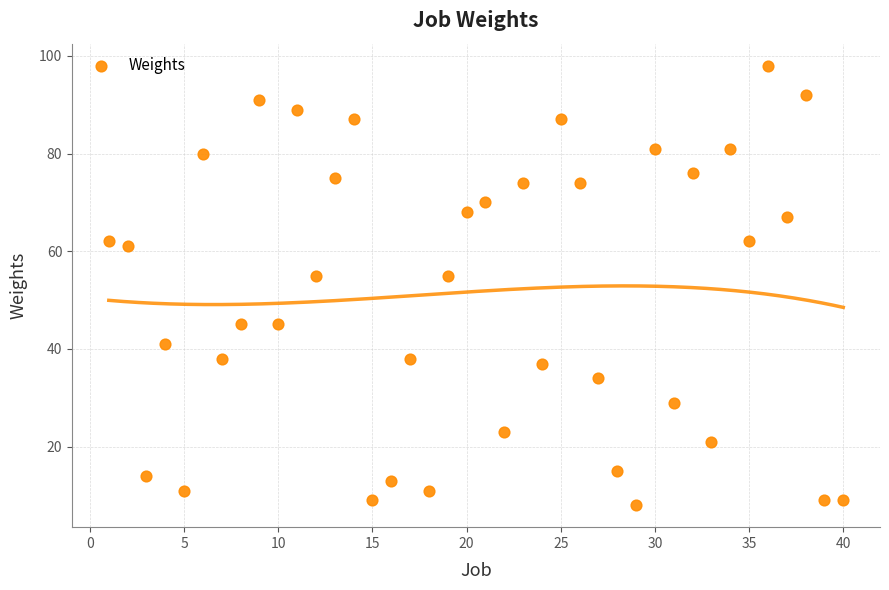

What is the range of Y values (max minus min)?

90